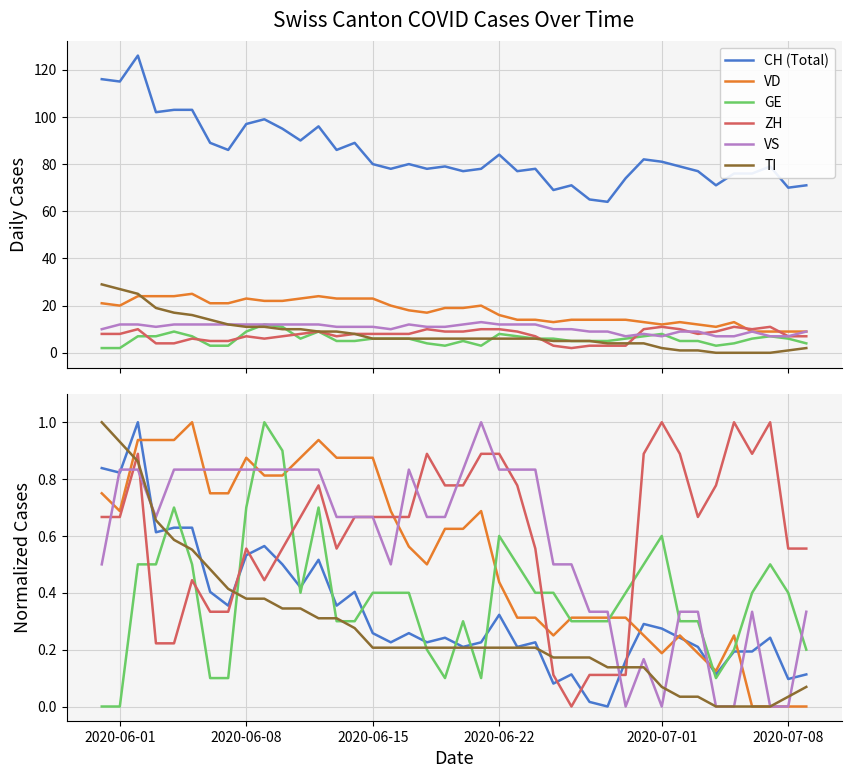

How many lines are shown in the chart?

6